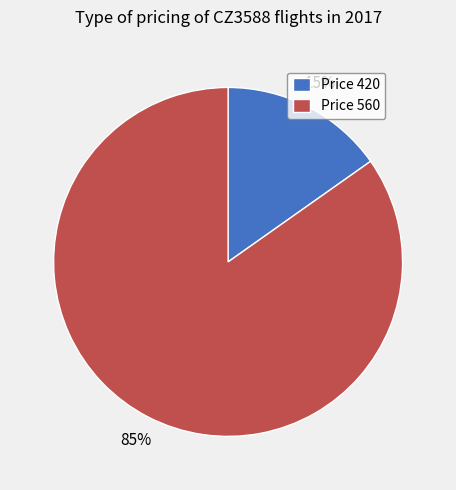

Is it true that Price 420 is 15% of the pie?

True